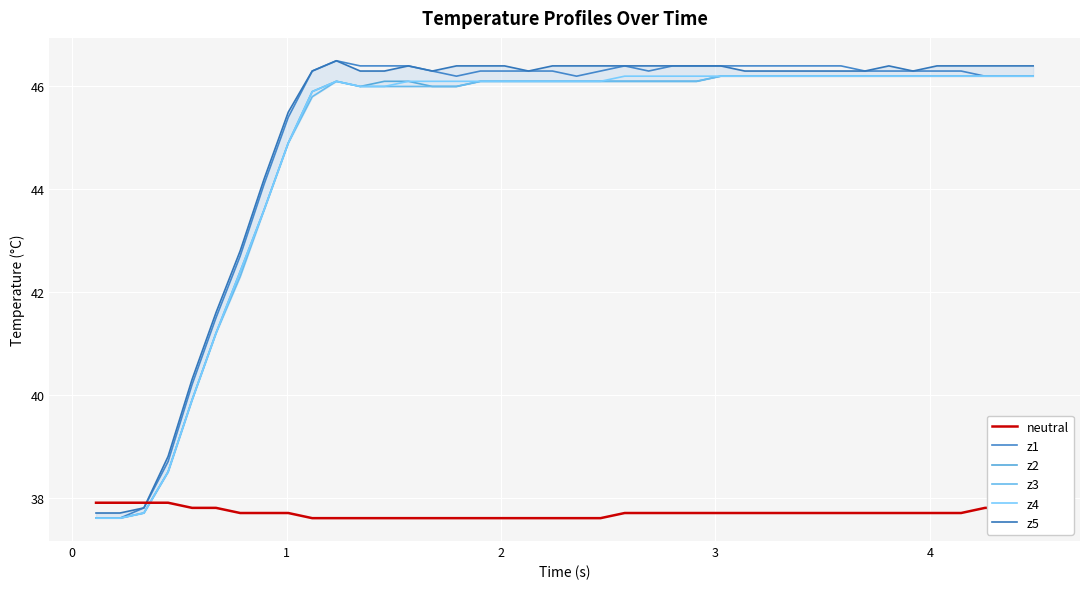

True or false: z1 and z5 intersect in this chart.

False